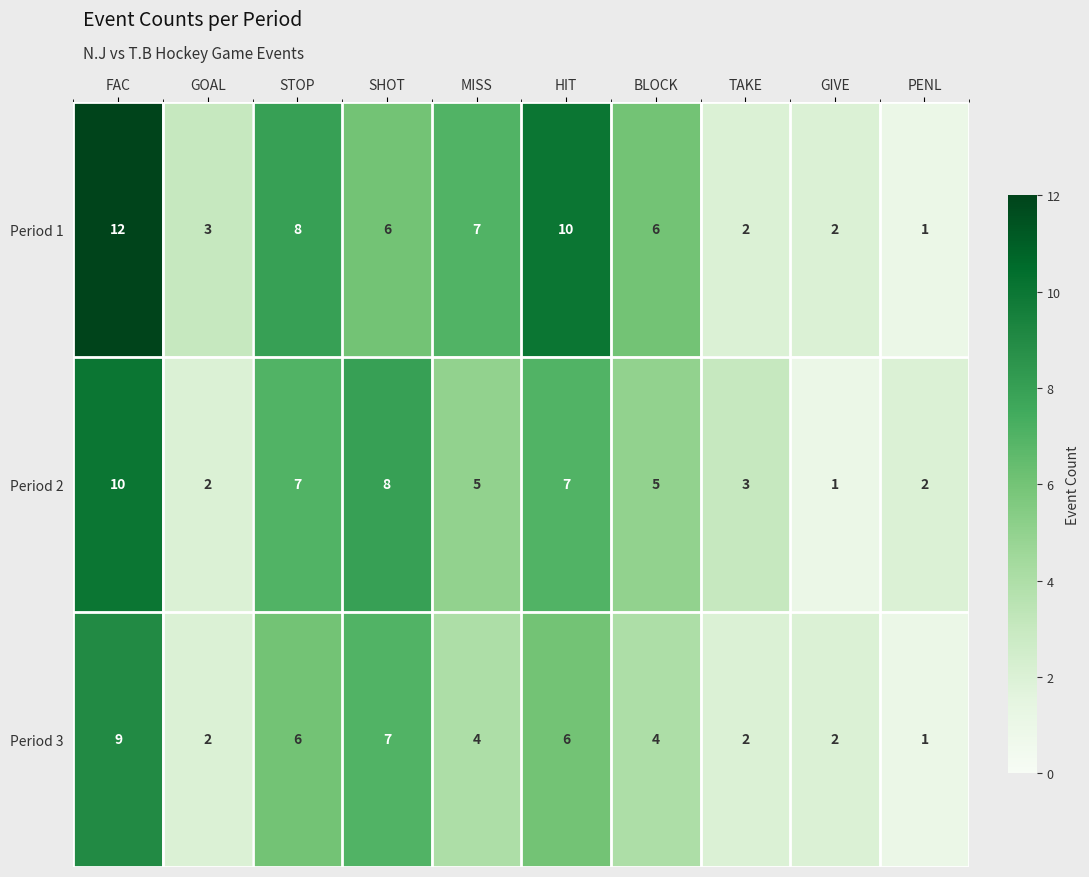

Which category has the highest value in the Period 2 series?

FAC